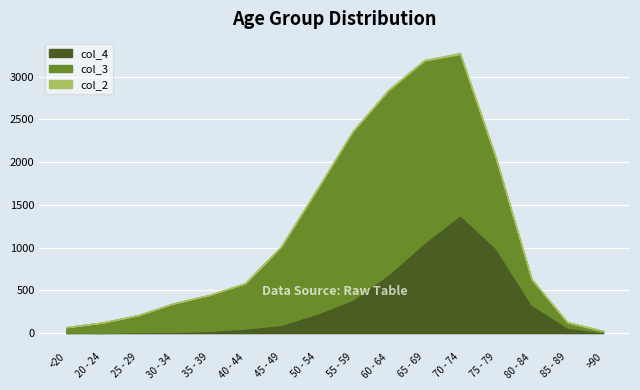

What is the minimum value for col_3?

15